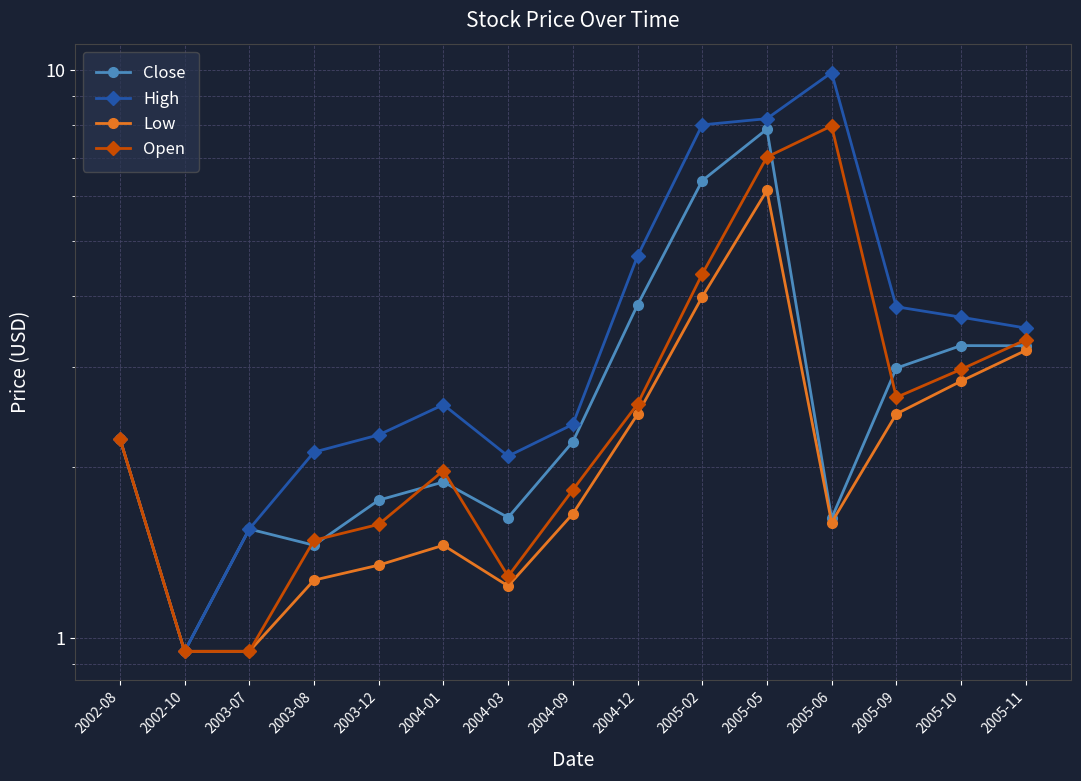

What is the average value of the Low series?

2.3